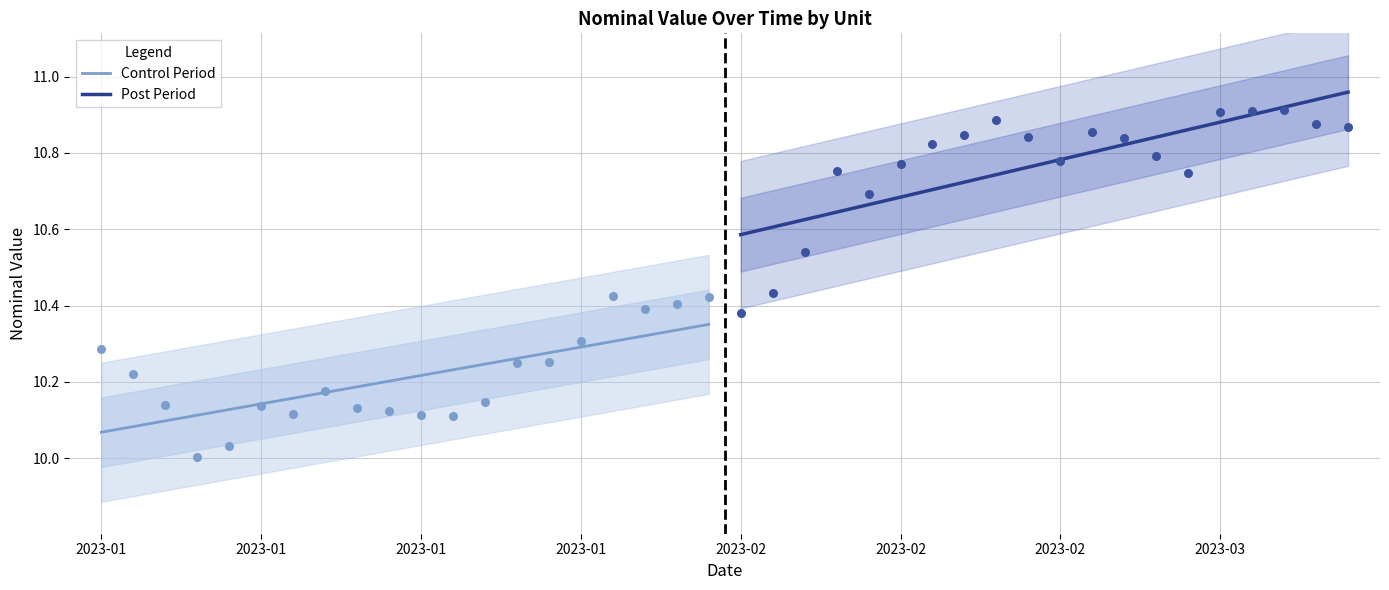

Which series contains the highest Y value?

Post Period